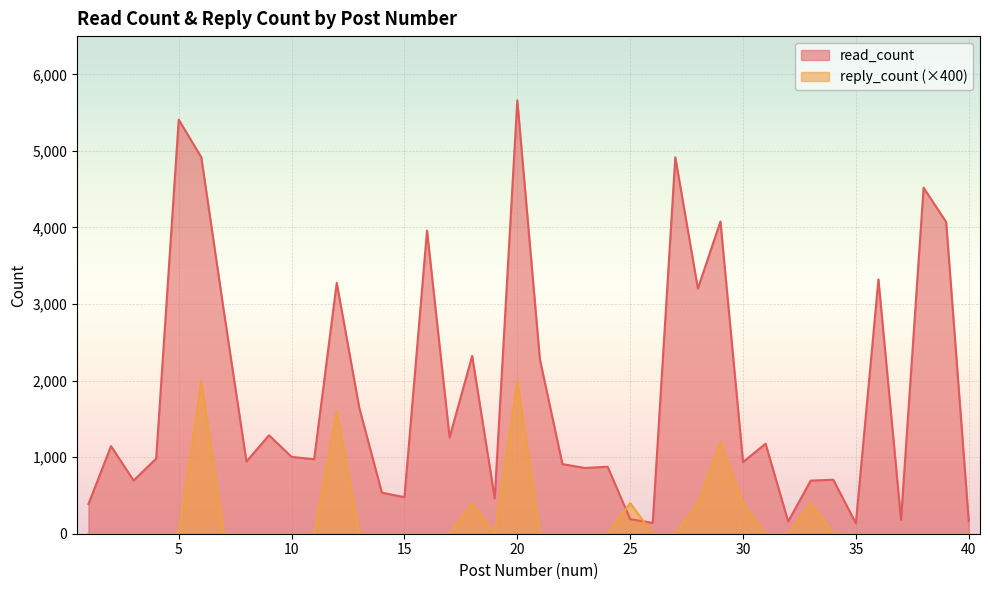

Does the chart display data point markers on the line(s)?

No